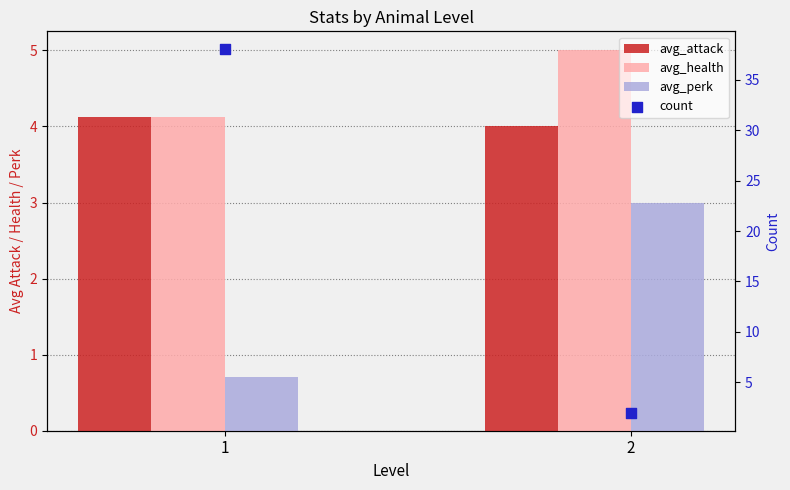

Which series has the largest total across all categories?

count